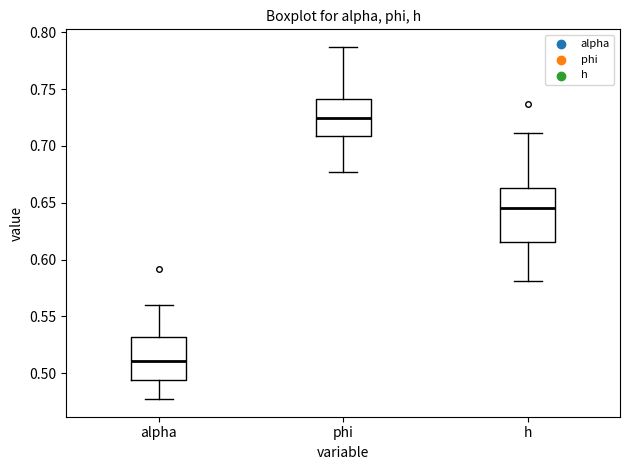

Reading left to right, read every box against the y-axis: the position of its median line, the range the box covers, and the ends of its whiskers. The values are not printed on the chart, so give them approximately, as read against the axis.

alpha: median 0.510, box 0.495 to 0.530, whiskers 0.475 to 0.560
phi: median 0.725, box 0.710 to 0.740, whiskers 0.675 to 0.785
h: median 0.645, box 0.615 to 0.665, whiskers 0.580 to 0.710